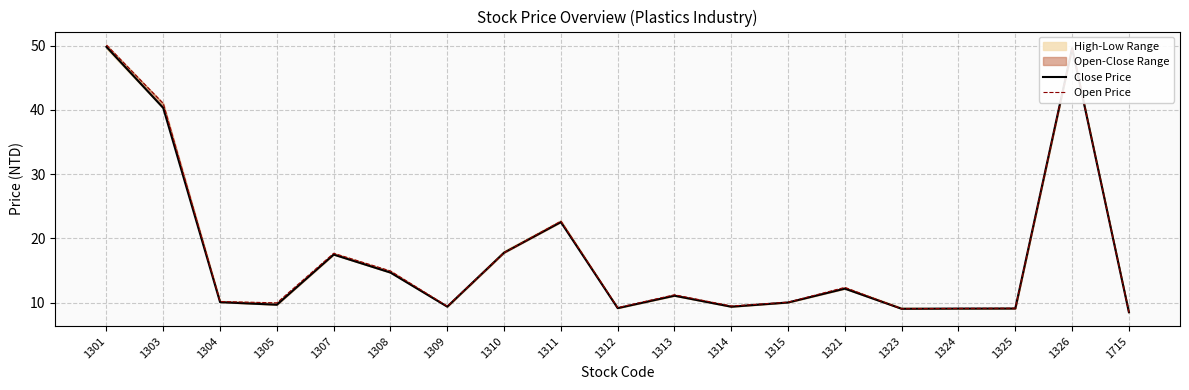

Rank the series by their average value, from highest to lowest.

Open Price, Close Price